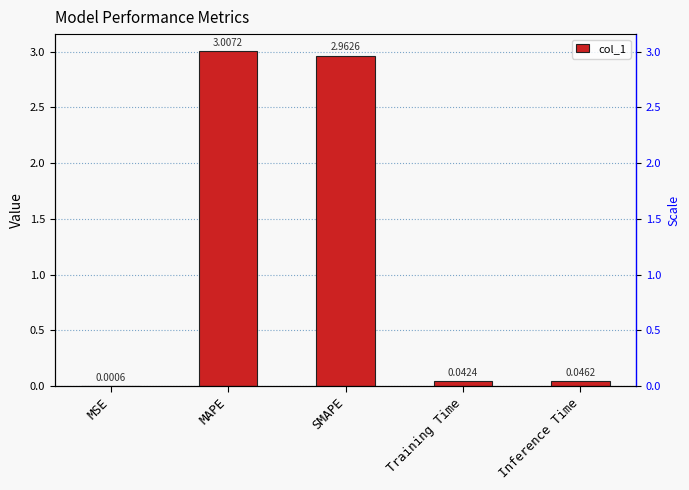

Approximately how many times larger is the value at MAPE compared to SMAPE?

1.0